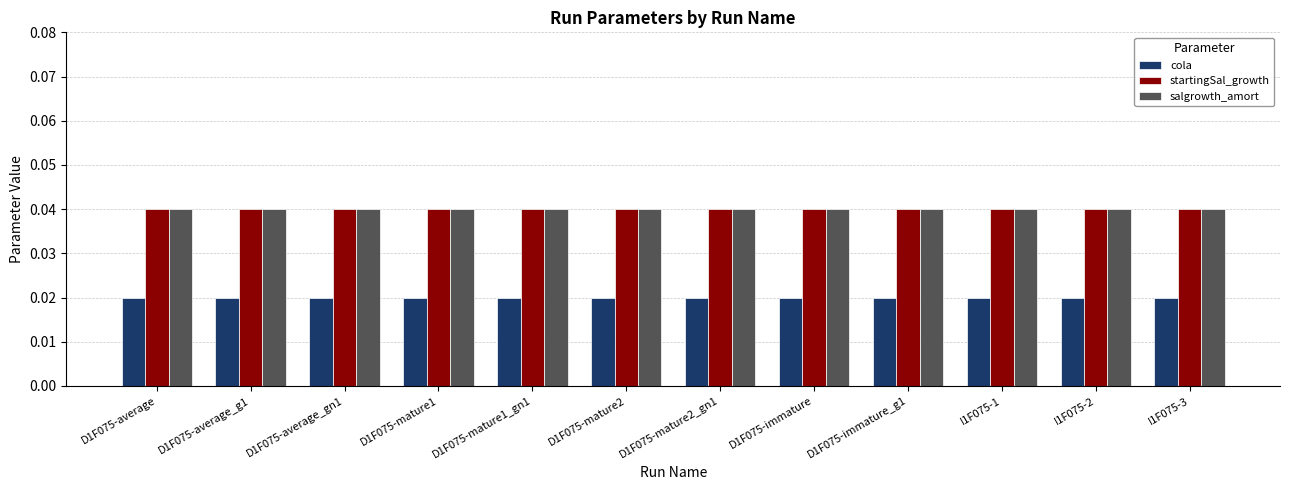

The startingSal_growth series shows 0.1 at D1F075-mature2. True or false?

False